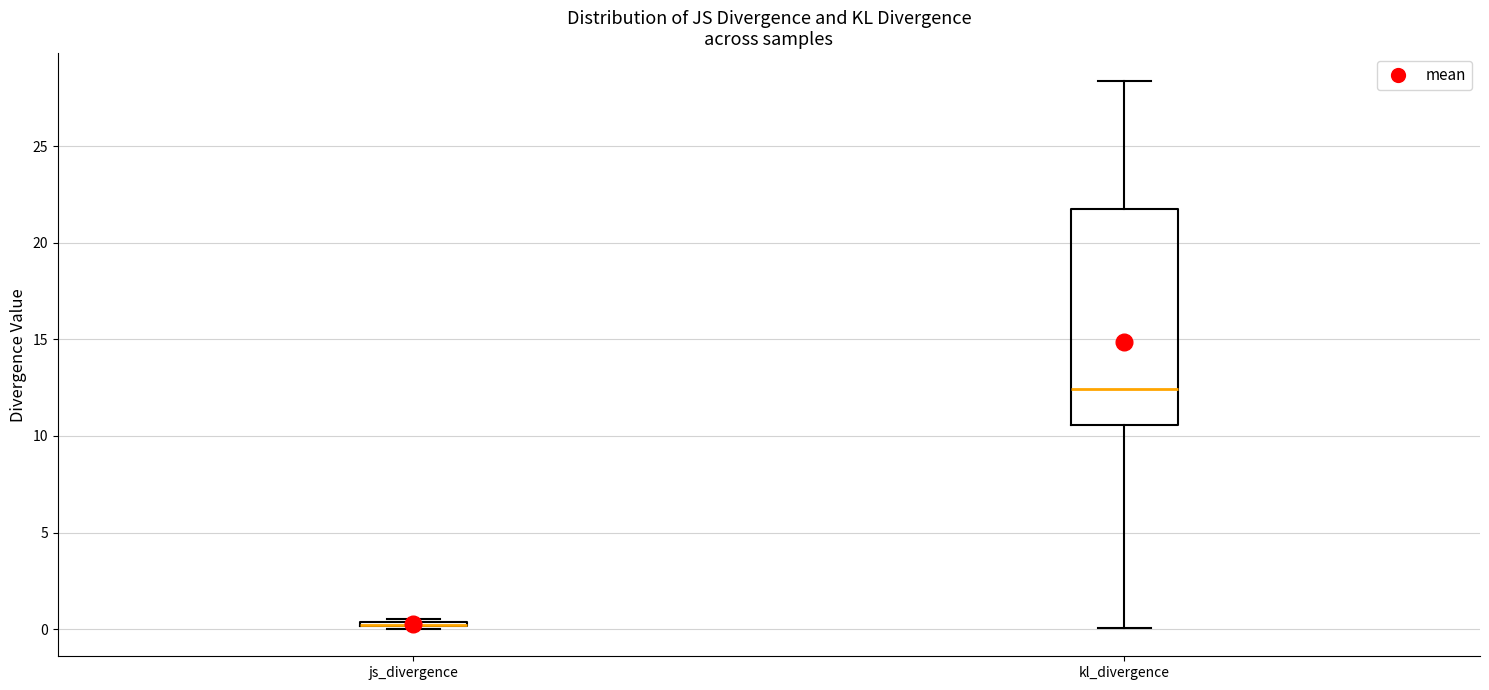

Where is the lower edge of the box for kl_divergence on the y-axis? The values are not printed on the chart, so give them approximately, as read against the axis.

10.5